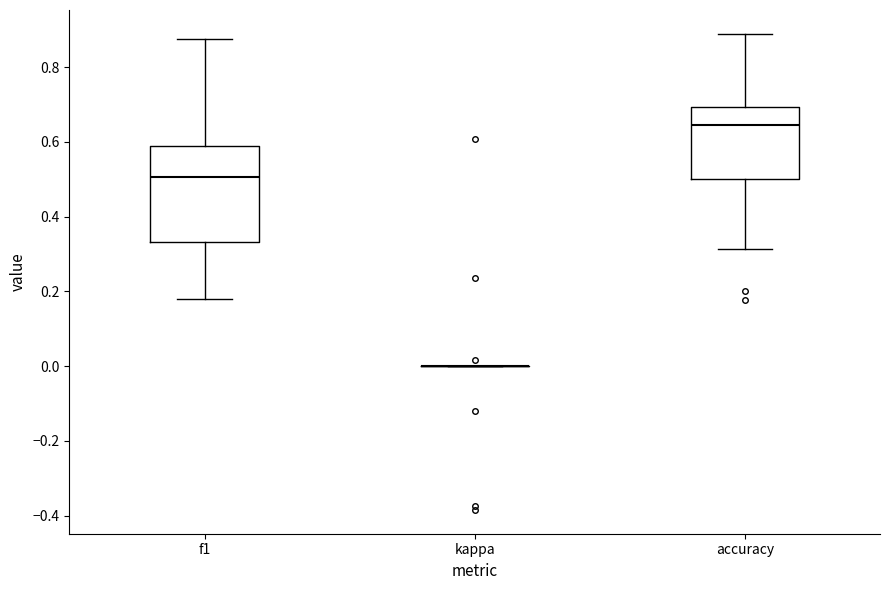

Where does the median line of the box for accuracy sit on the y-axis? The values are not printed on the chart, so give them approximately, as read against the axis.

0.64